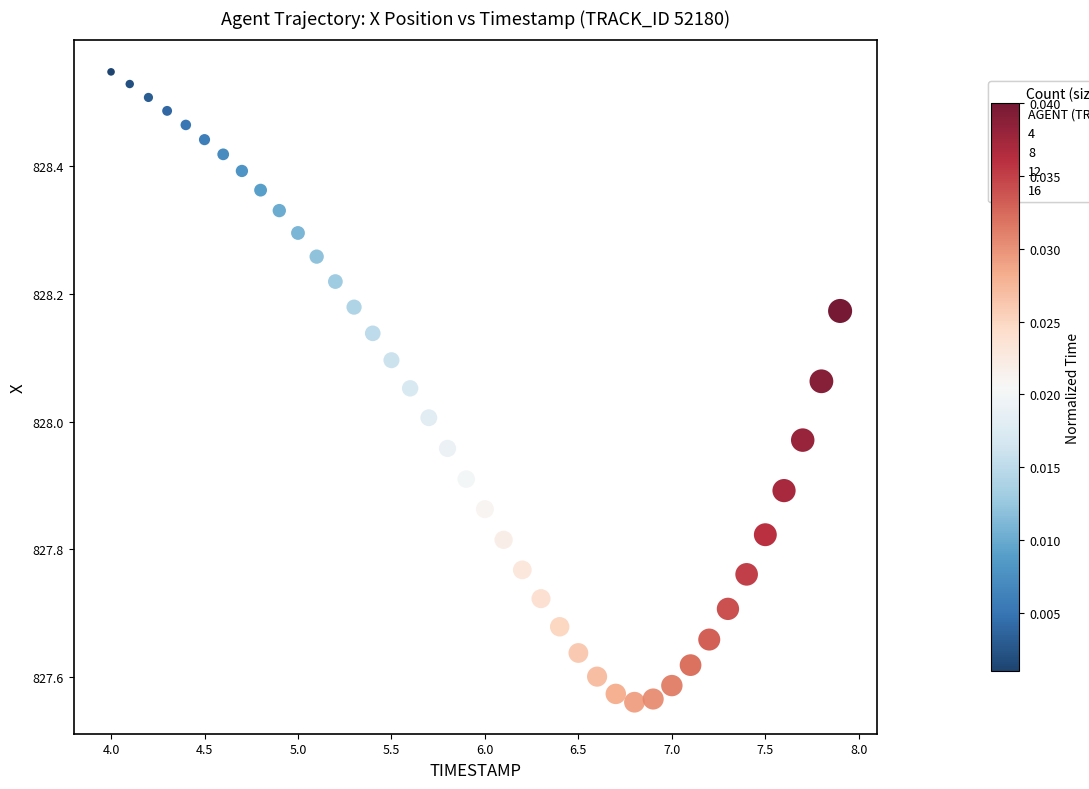

What is the range of Y values (max minus min)?

1.0